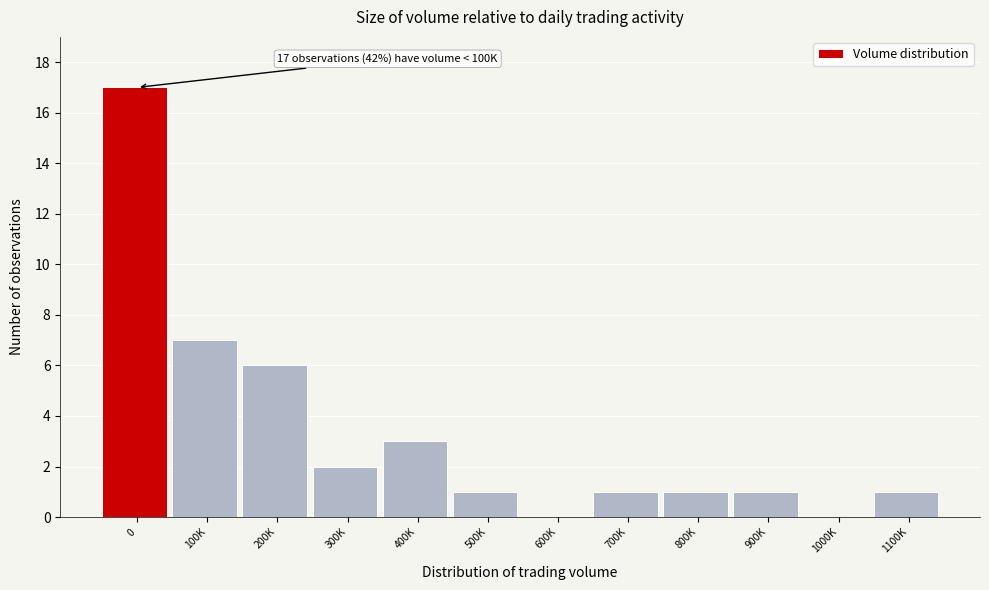

The chart shows a value of 7 at 100K. True or false?

True